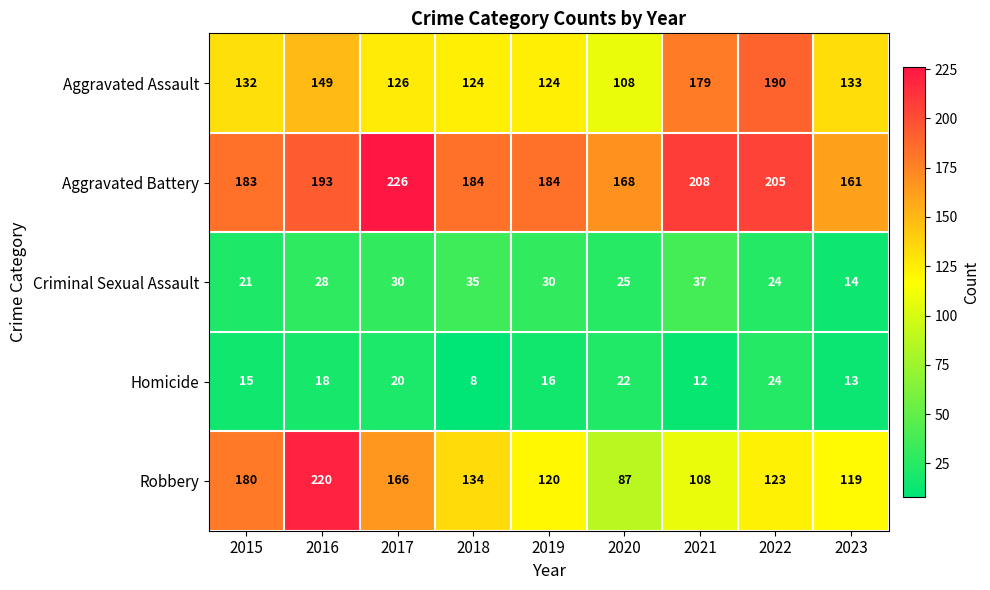

Rank the series at 2016 from highest to lowest value.

Robbery, Aggravated Battery, Aggravated Assault, Criminal Sexual Assault, Homicide